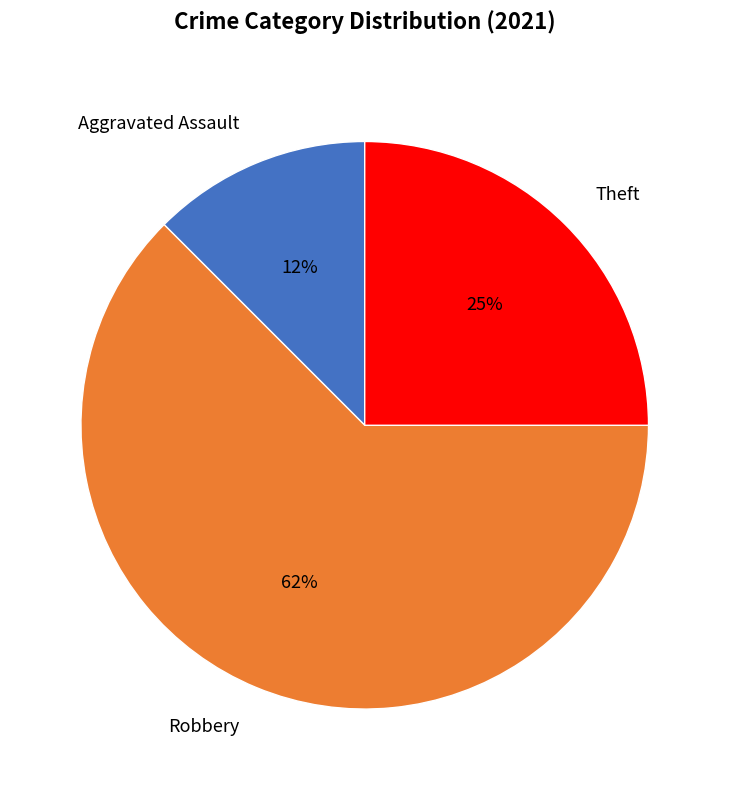

Count the number of slices in the pie.

3